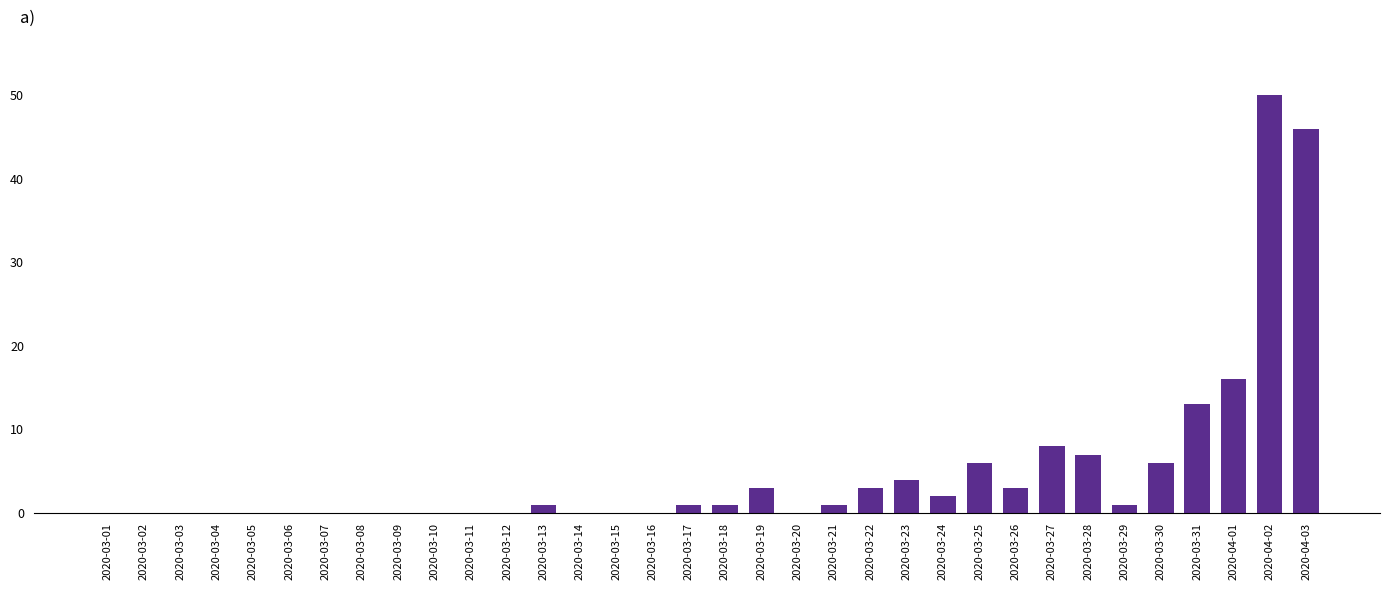

At which label is the value closest to 25?

2020-04-01